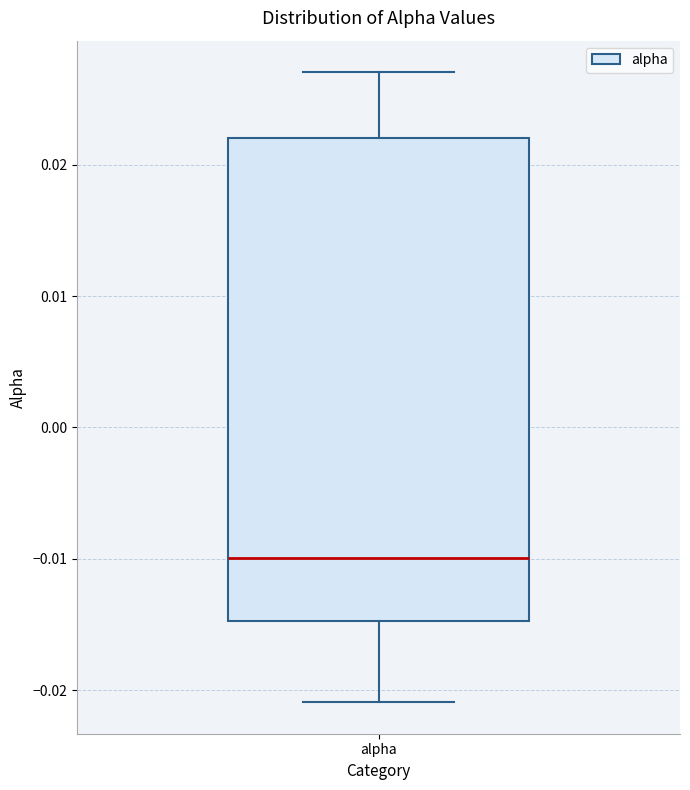

Where does the median line of the box for alpha sit on the y-axis? The values are not printed on the chart, so give them approximately, as read against the axis.

-0.010